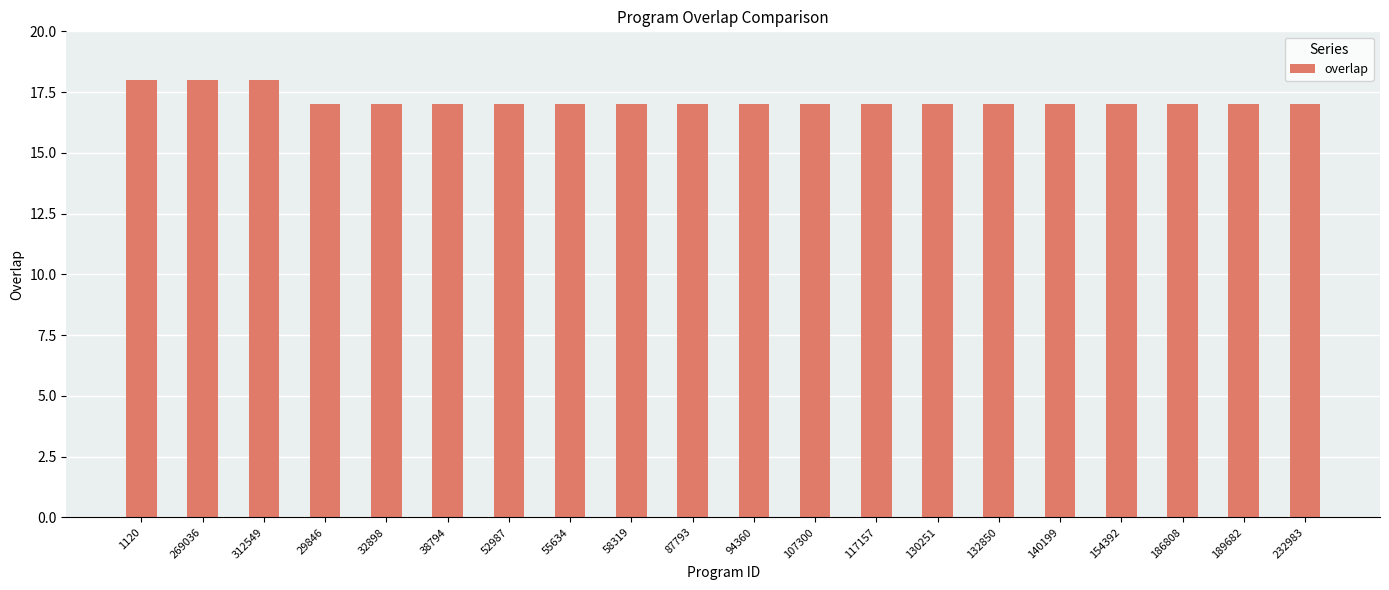

What is the minimum value shown in the chart?

17